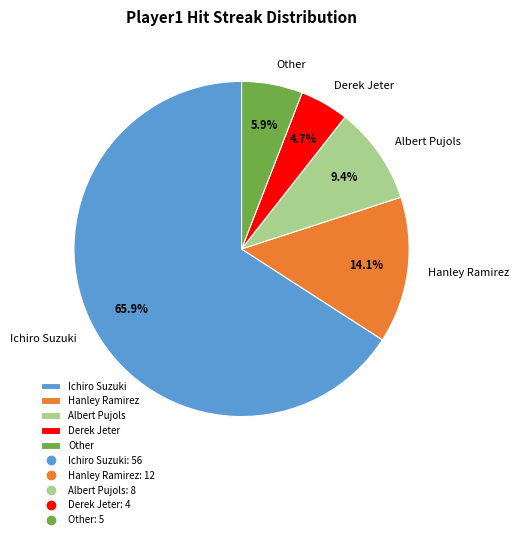

Rank the categories by value from lowest to highest.

Derek Jeter, Other, Albert Pujols, Hanley Ramirez, Ichiro Suzuki